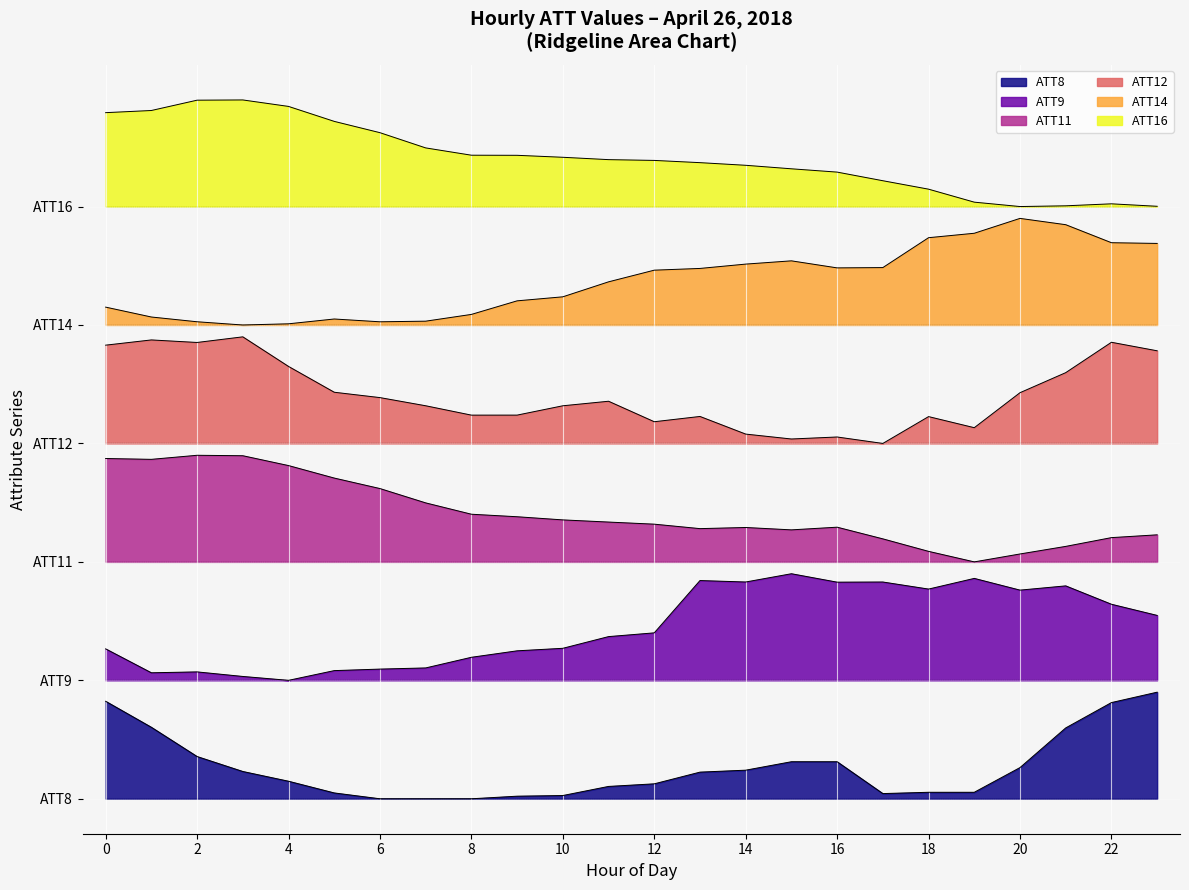

True or false: ATT9 has a value of 2.6 at 16.

True